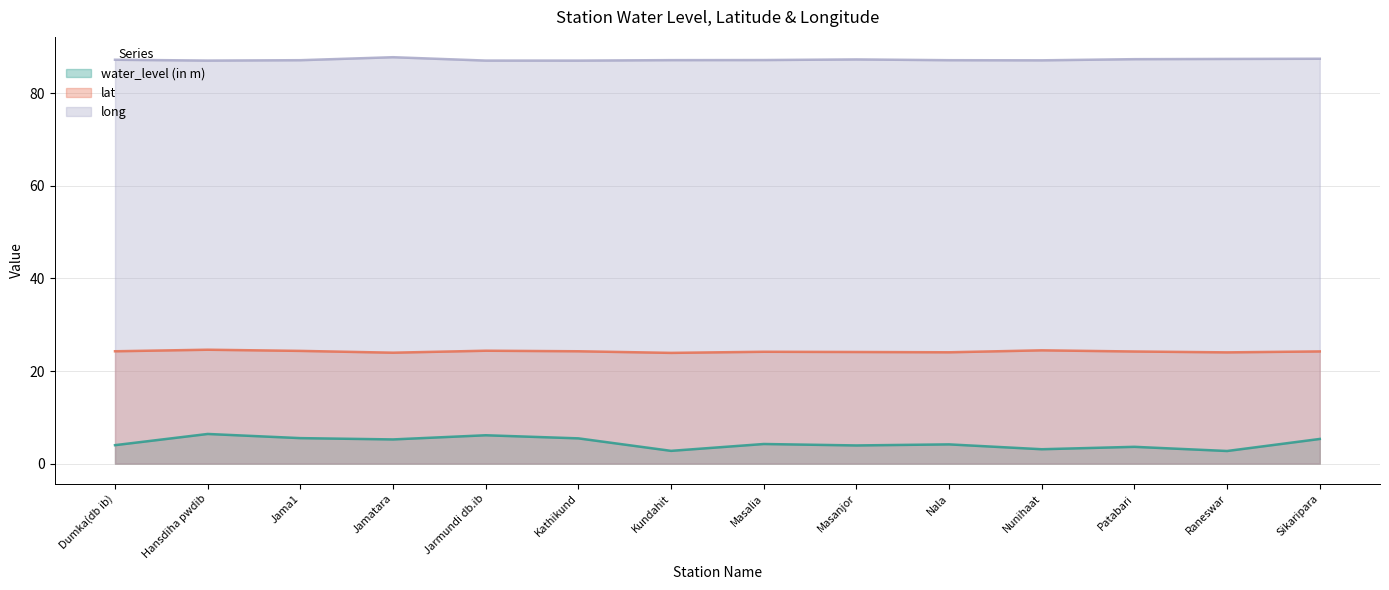

Which series changed the most between Kundahit and Sikaripara?

water_level (in m)